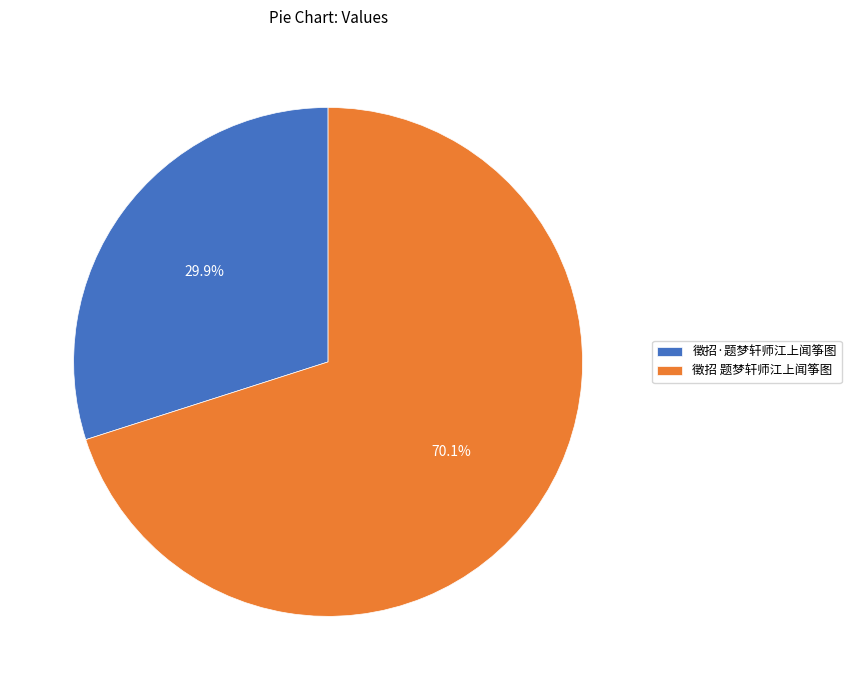

Approximately how many times larger is the value at 徵招·题梦轩师江上闻筝图 compared to 徵招 题梦轩师江上闻筝图?

0.4